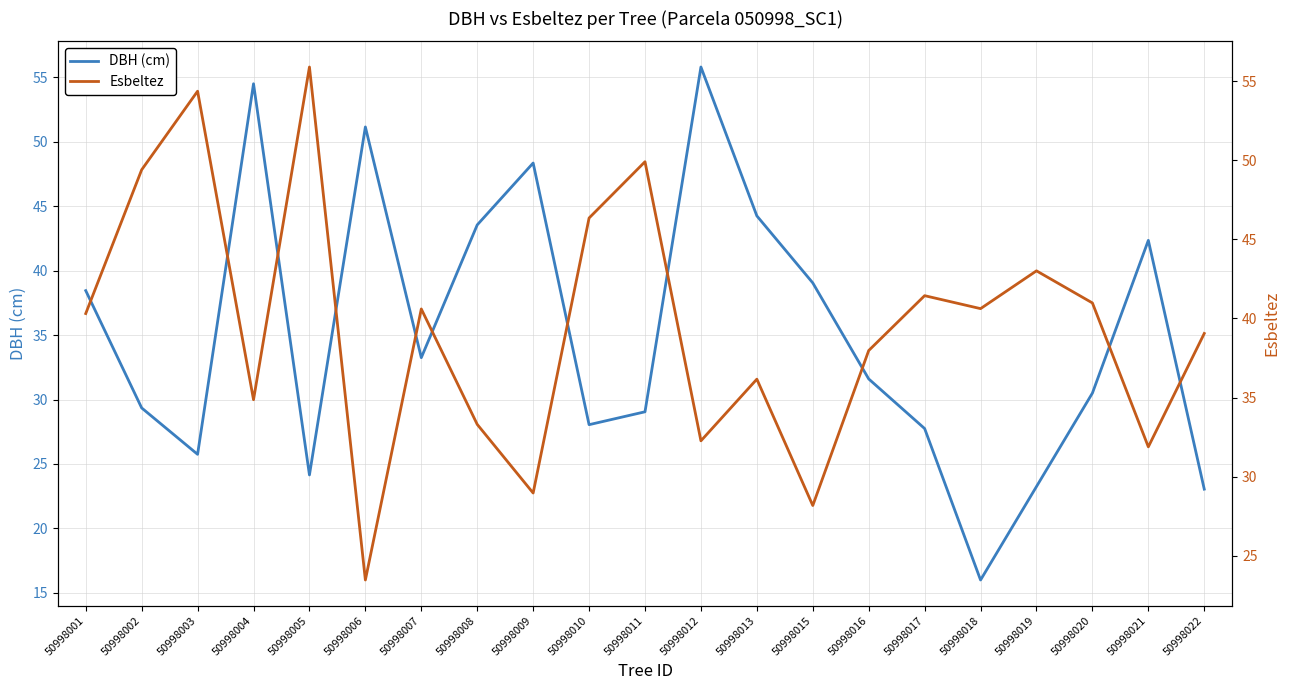

What is the value of the DBH (cm) point at the 5th from the left?

24.1